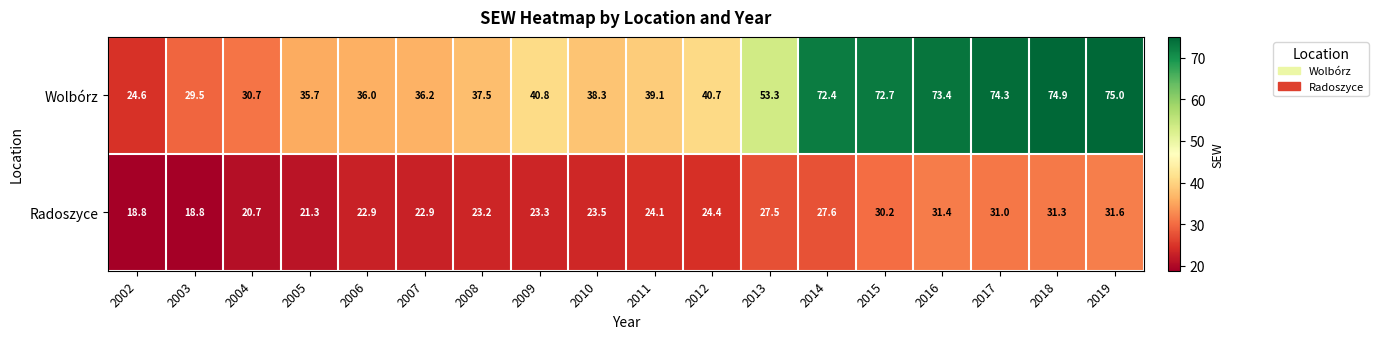

What is the spread (max minus min) of values at 2019?

43.4